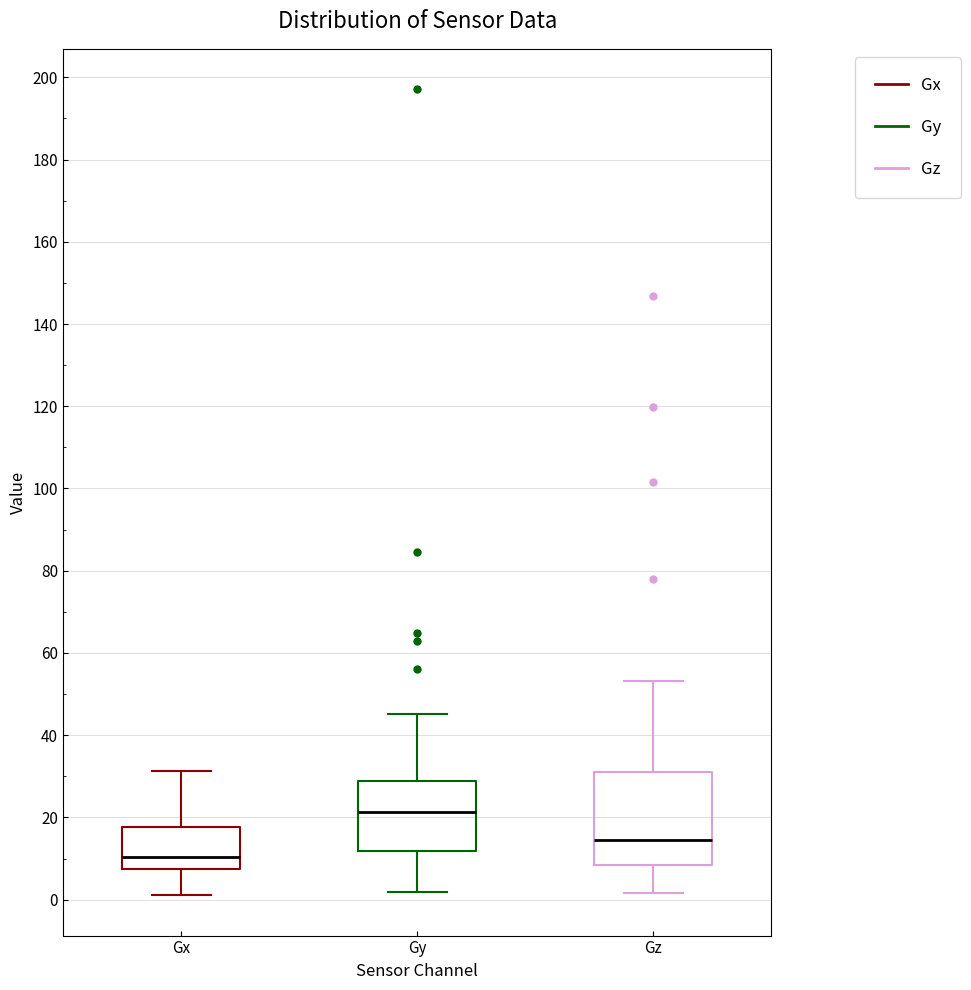

Which box's median line is the lowest?

Gx